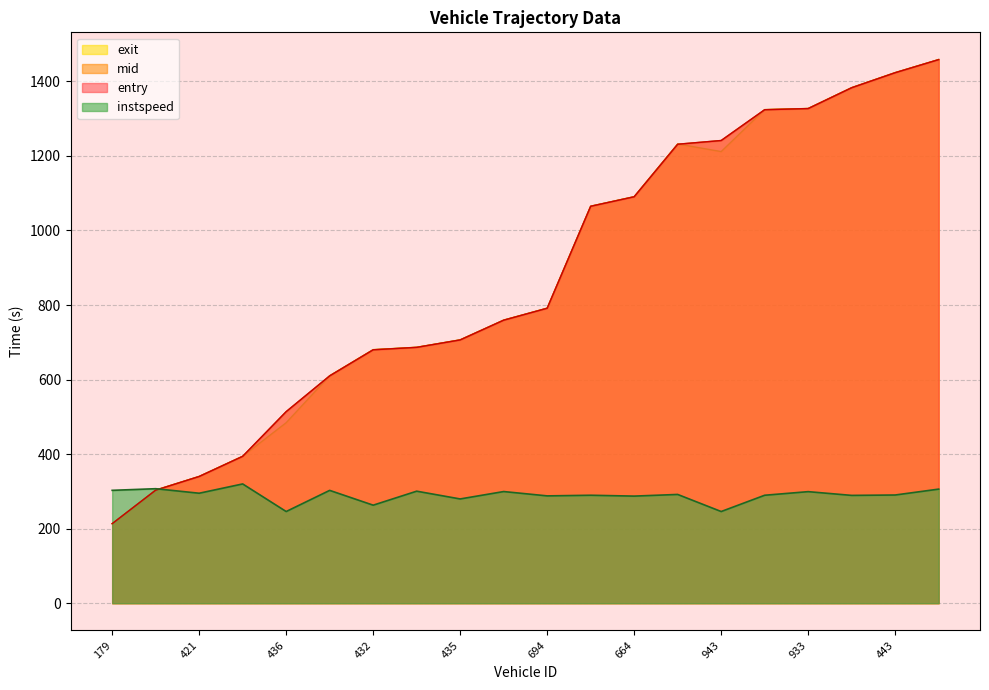

How many interior local peaks does the instspeed series have?

8